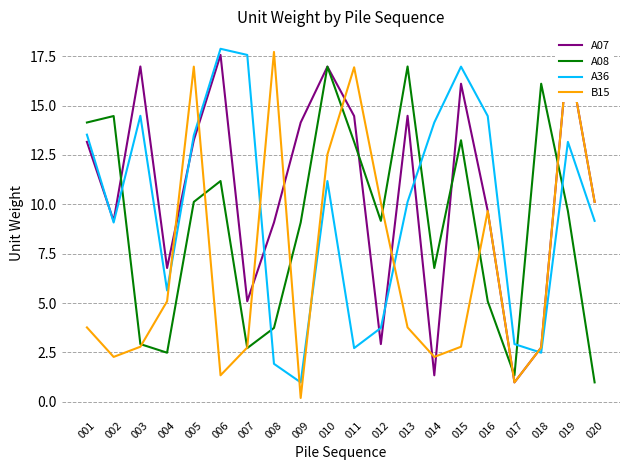

How many lines are shown in the chart?

4